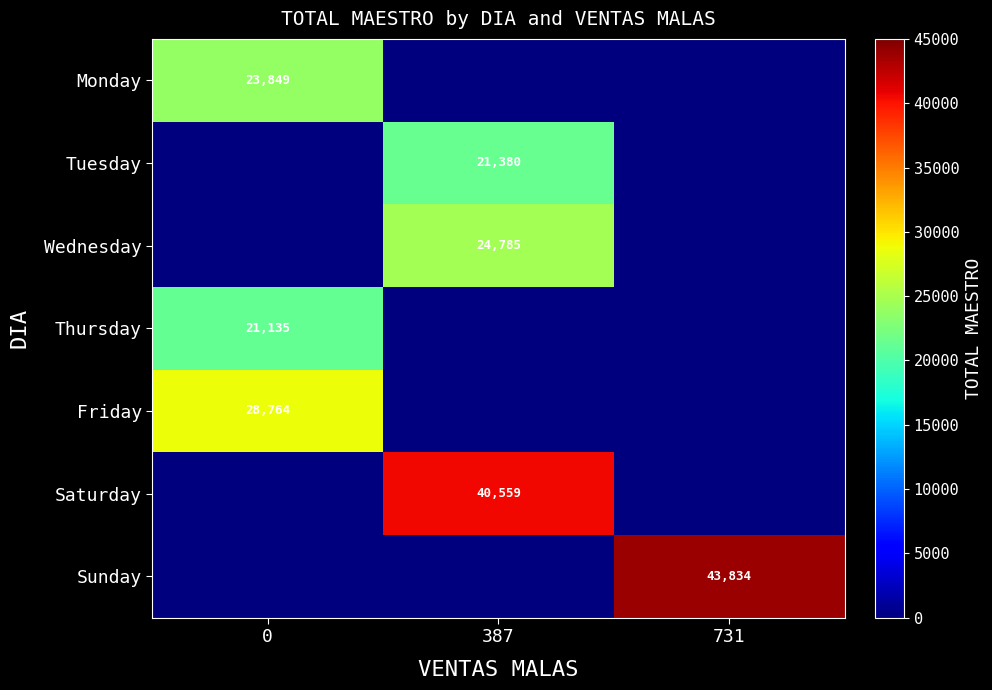

Is it true that Sunday equals 43834 at 731?

True